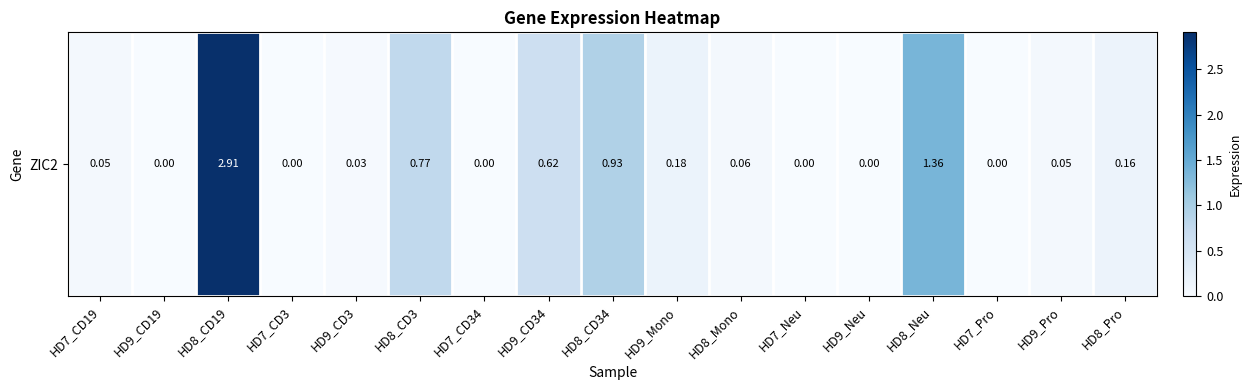

Where is the data nearest to the value 1?

HD8_CD34